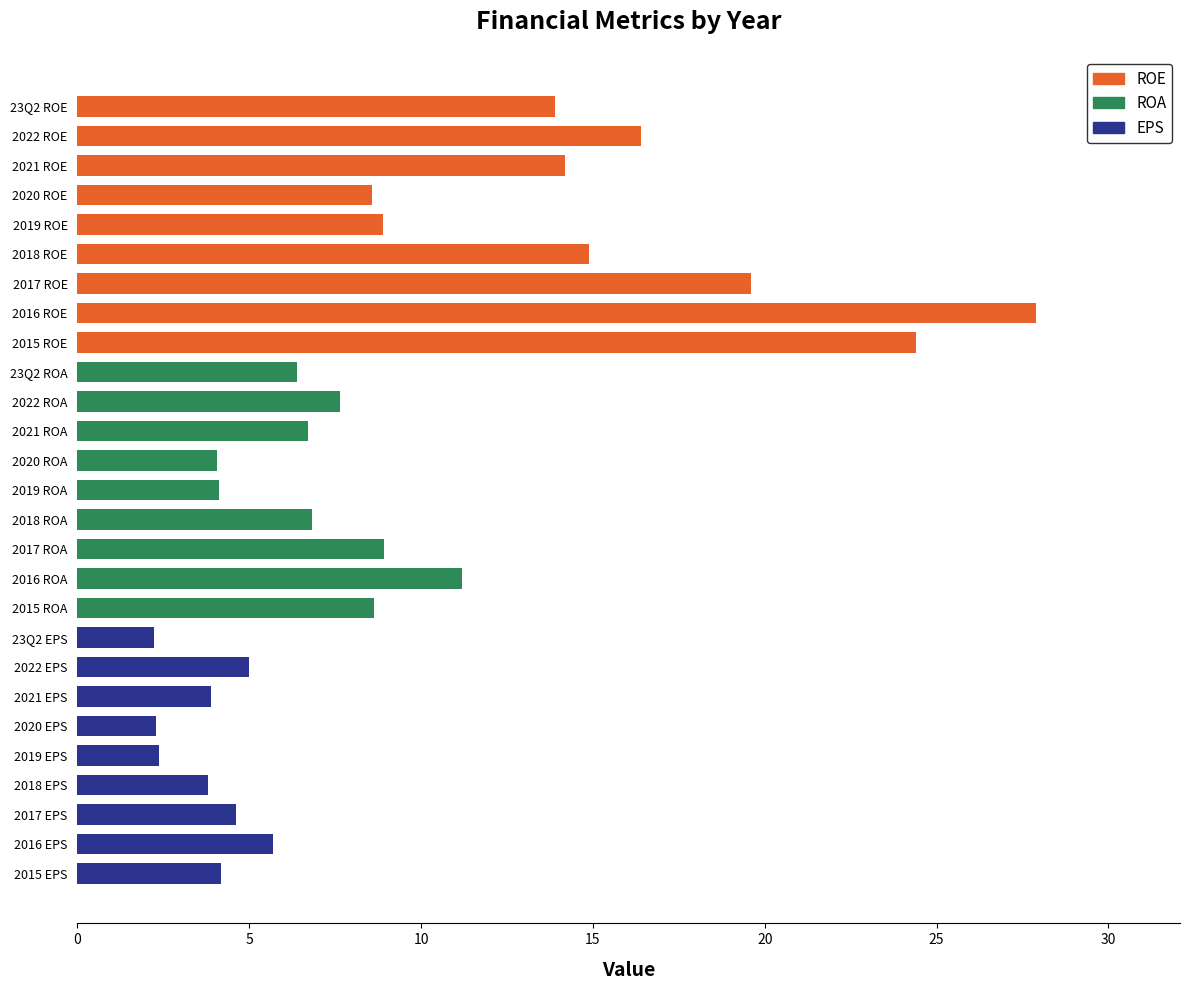

At 5, list the series in order from largest to smallest.

ROE, ROA, EPS